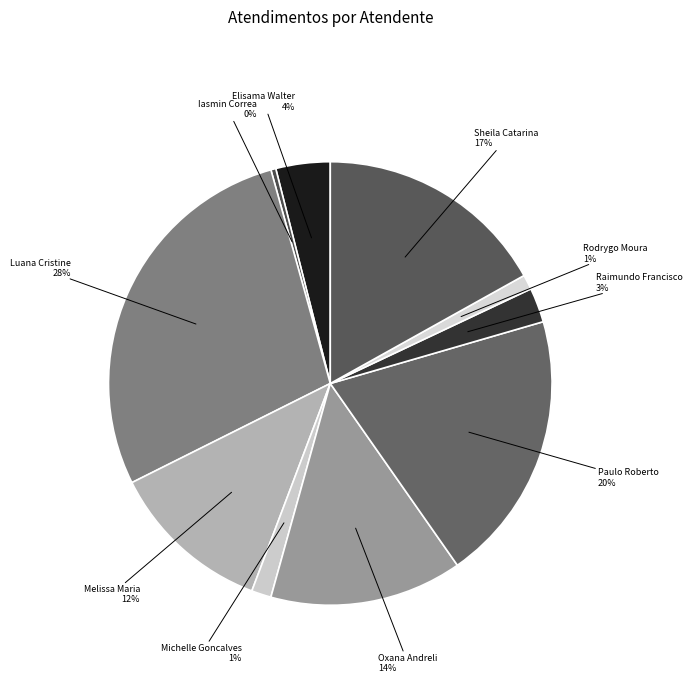

Count the number of slices in the pie.

10